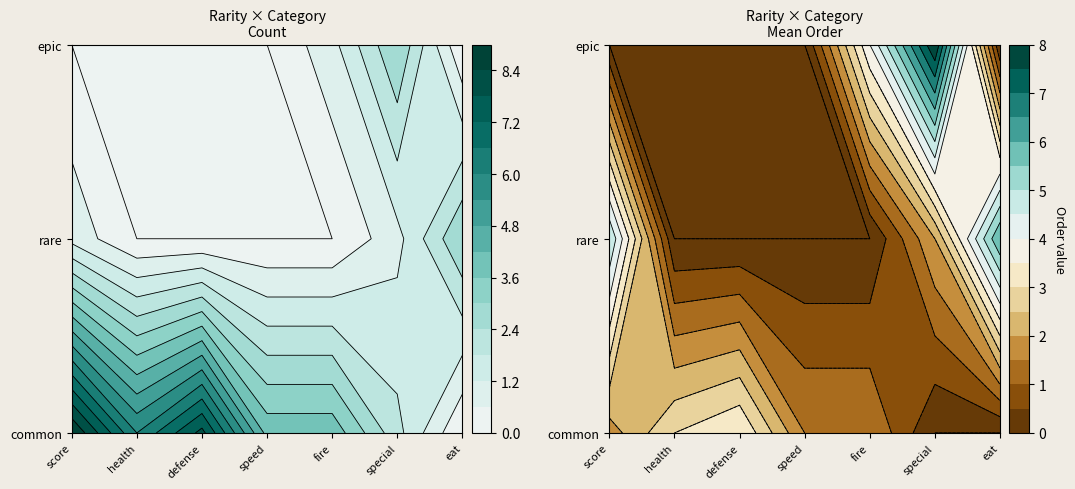

Reading right to left, list all the values displayed in this chart.

common: eat=0	special=2	fire=4	speed=4	defense=8	health=6	score=9
rare: eat=3	special=1	fire=0	speed=0	defense=0	health=0	score=1
epic: eat=0	special=3	fire=1	speed=0	defense=0	health=0	score=0